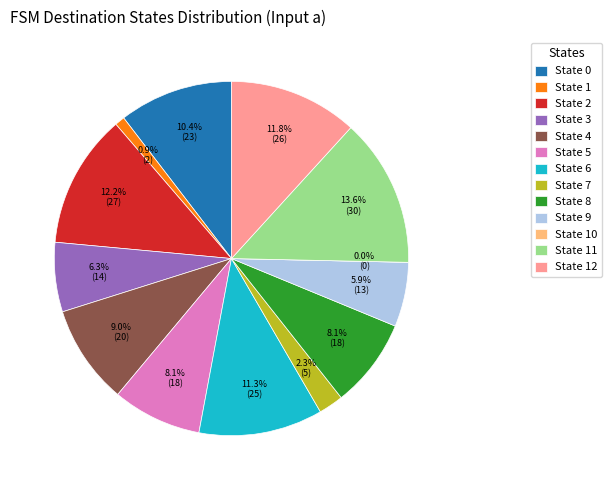

Is it true that State 4 is 9% of the pie?

True